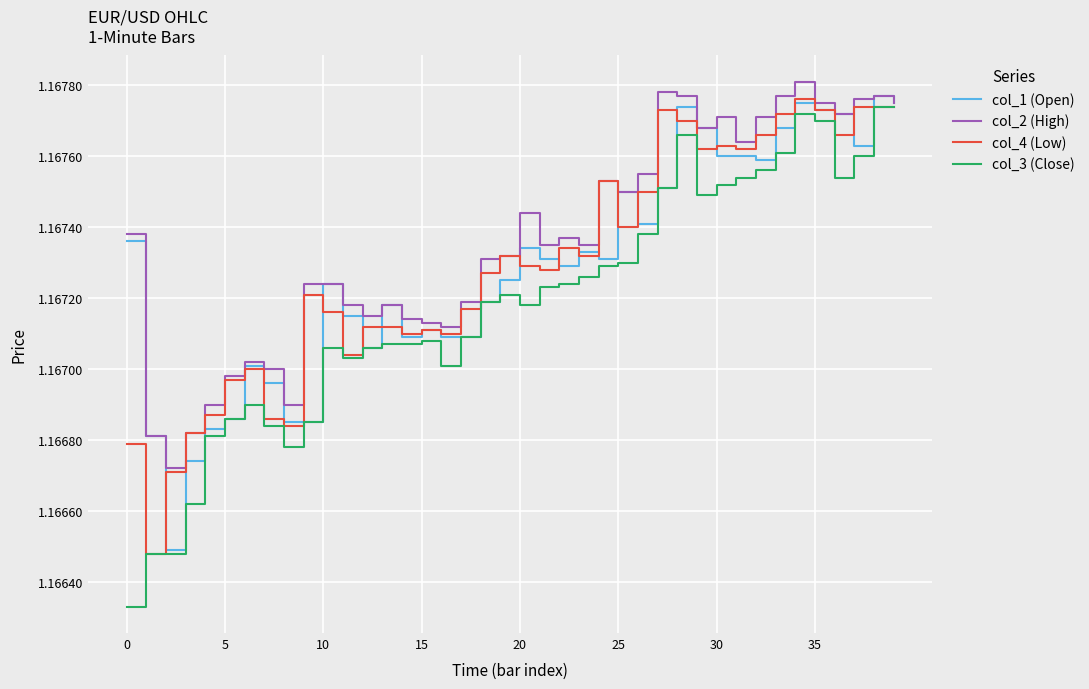

Which series has the largest total across all categories?

col_2 (High)